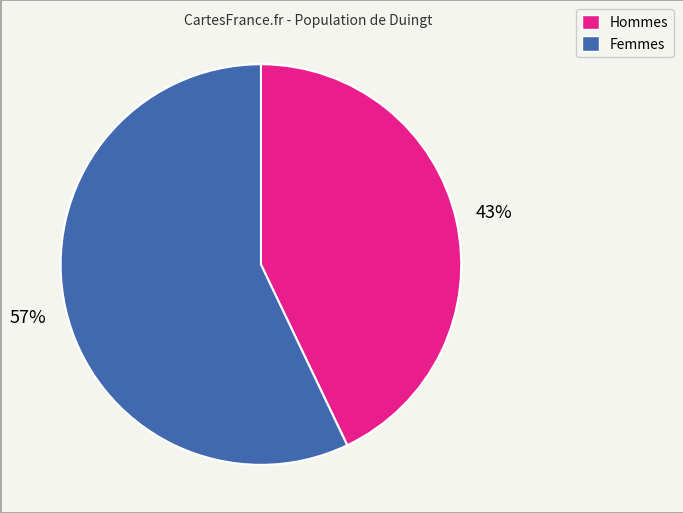

To the nearest percent, what portion does Hommes represent?

43%